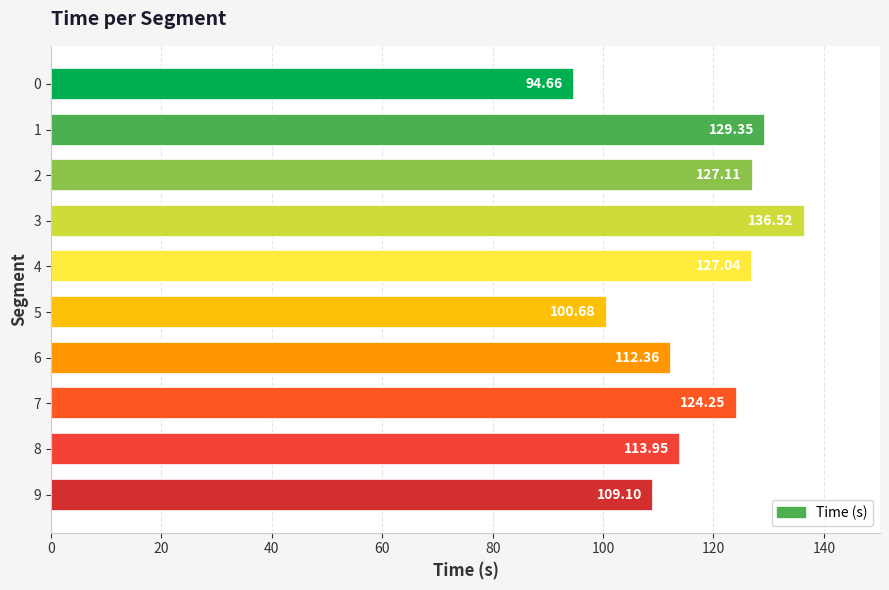

List the labels in order of value, largest first.

3, 1, 2, 4, 7, 8, 6, 9, 5, 0